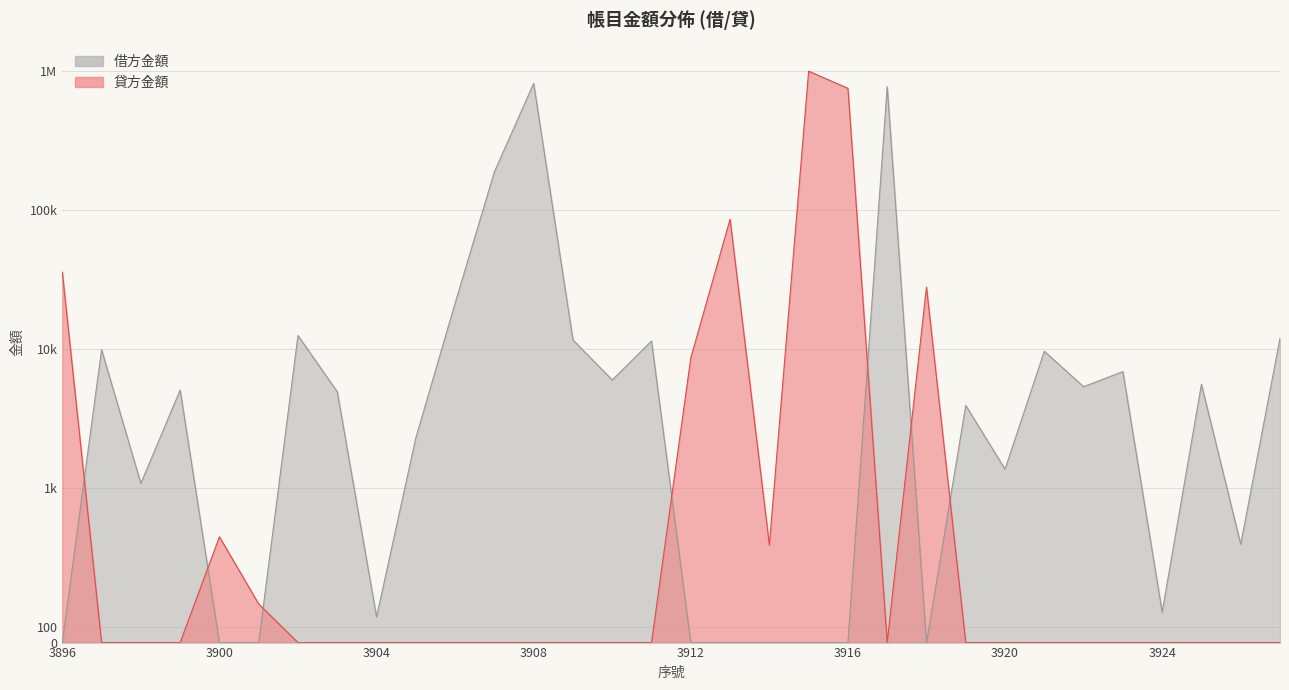

What is the total value across all series at 3924?

197